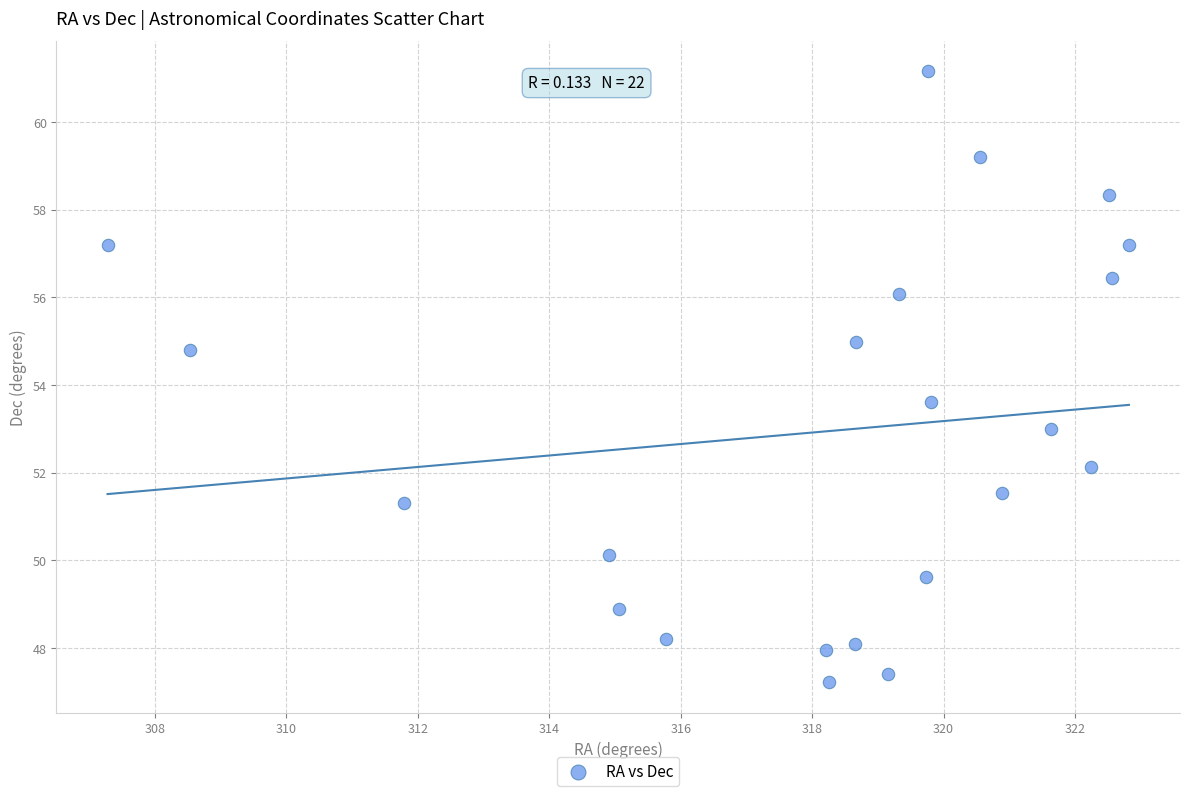

What Y value in the scatter plot is closest to 54?

53.6